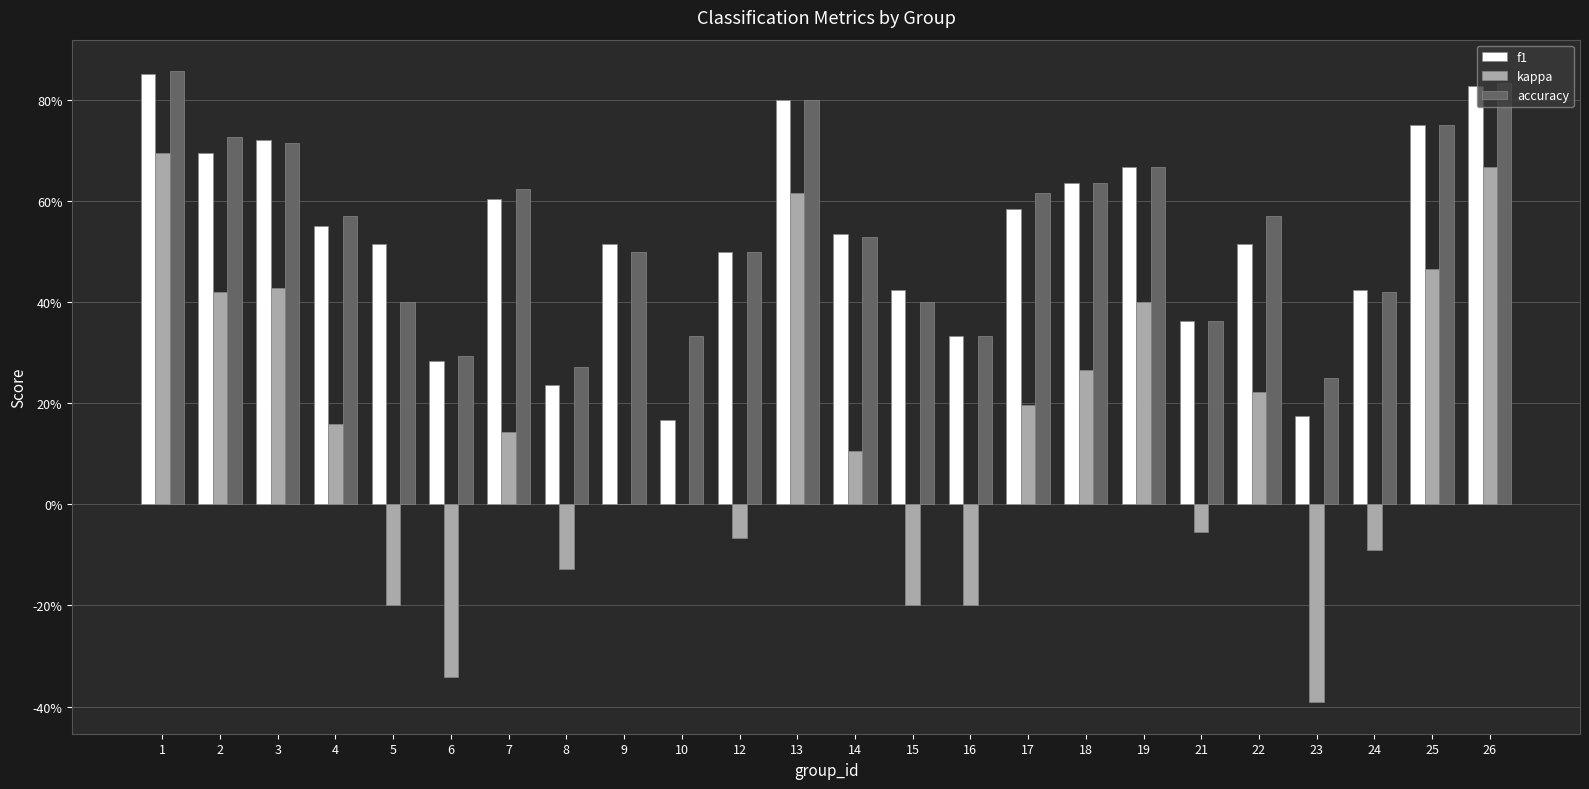

What are all the series names shown in the legend?

f1, kappa, accuracy